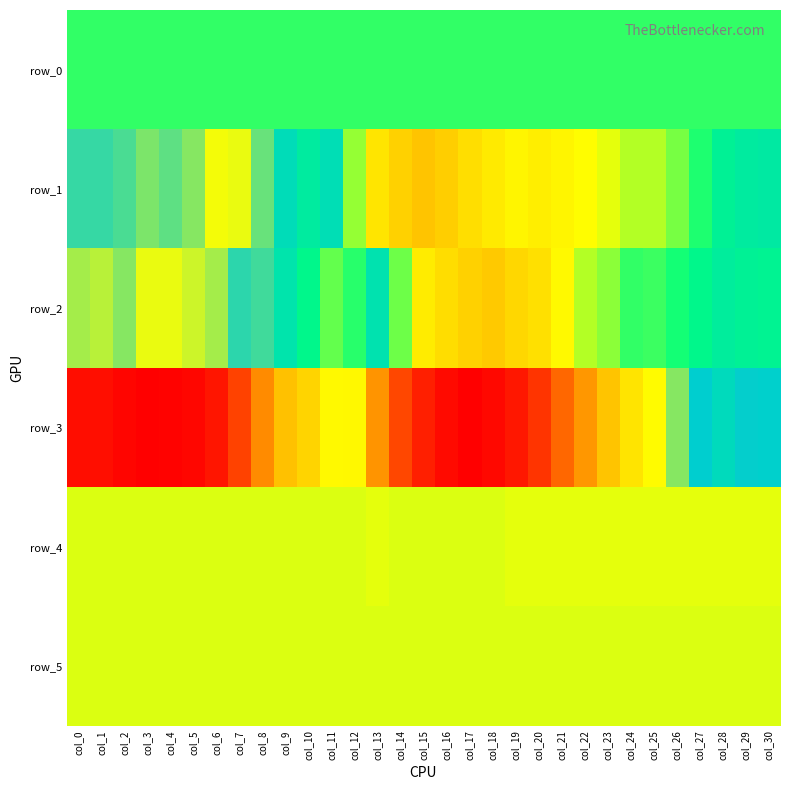

The row_1 series shows -96.5 at col_10. True or false?

False